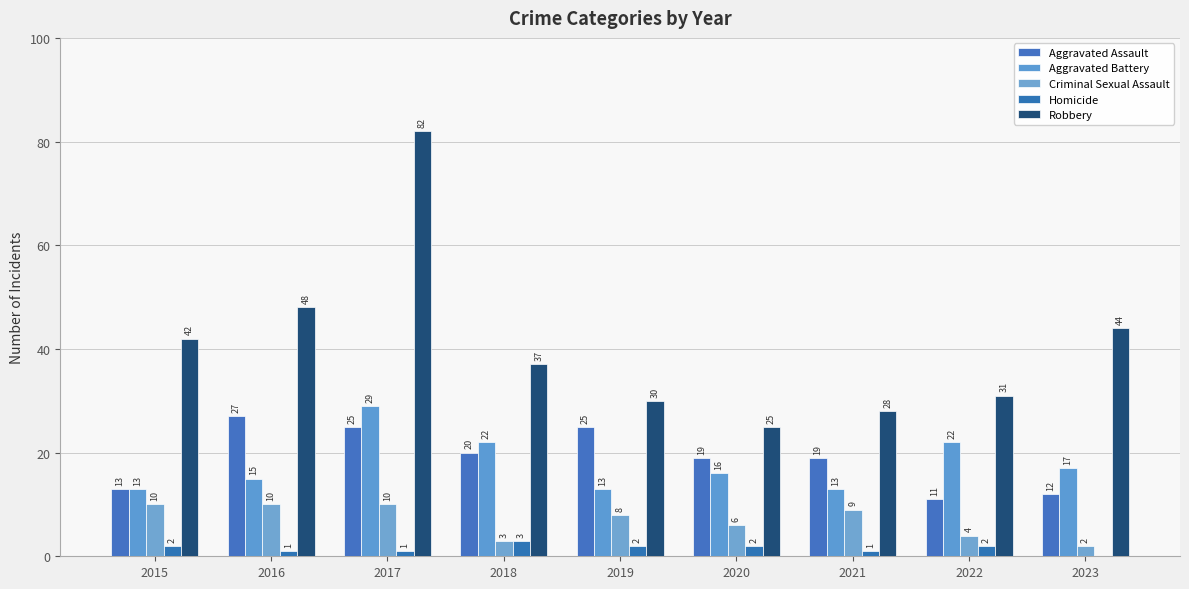

What is the difference between the highest and lowest values at 2017?

81